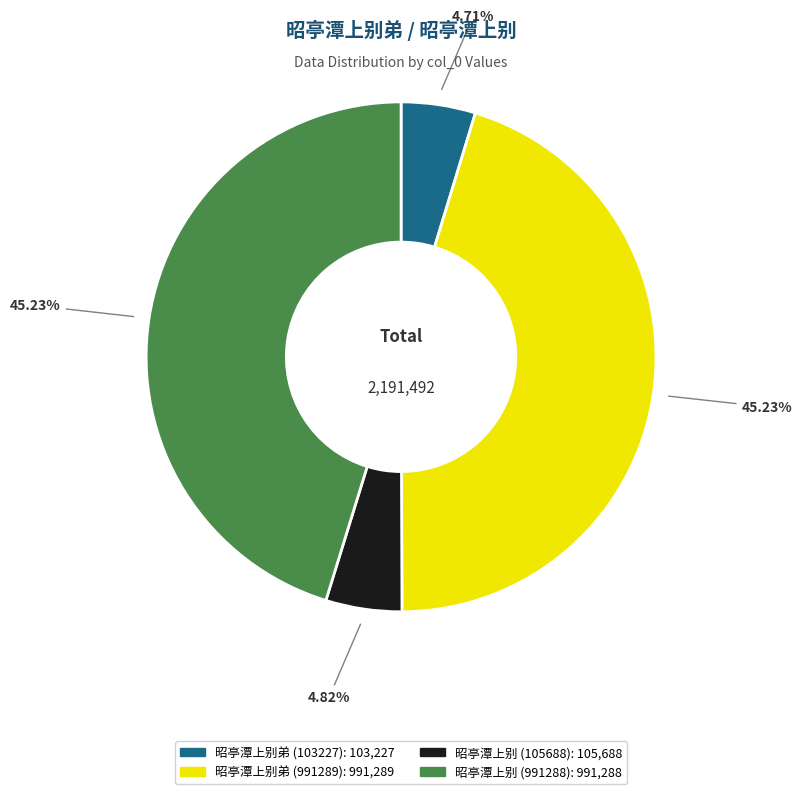

What percentage is NOT represented by 昭亭潭上别 (105688)?

95.2%